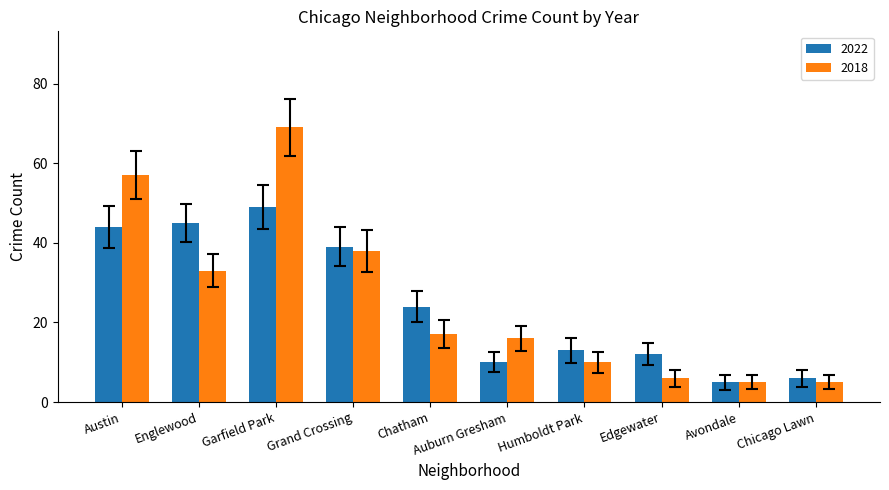

Read the 2022 value at Austin, to the nearest 10.

40